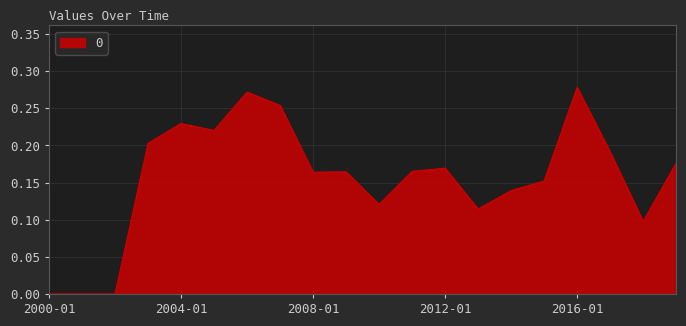

What is the difference between the second highest and second lowest values?

0.3